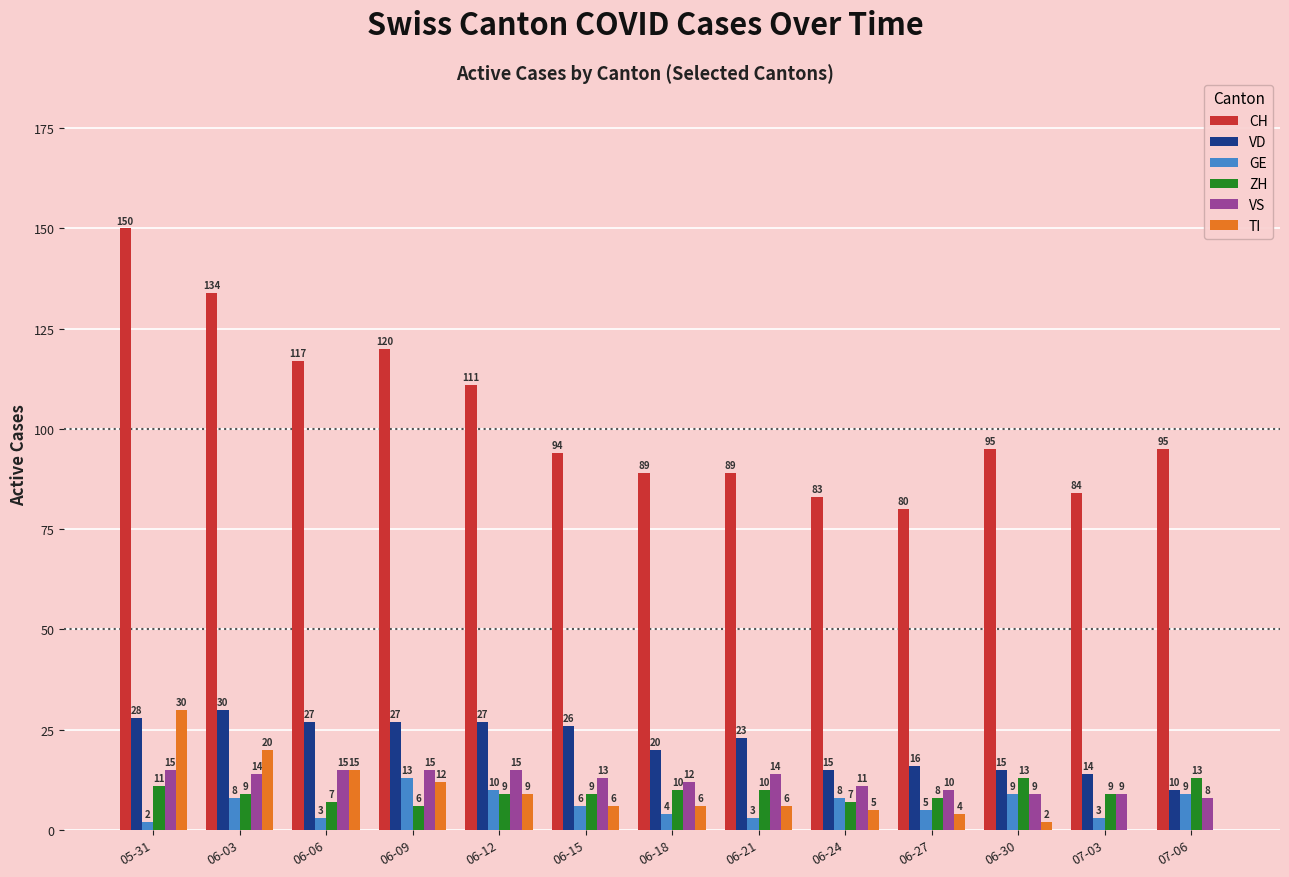

Reading left to right, list all the values displayed in this chart.

CH: 150	134	117	120	111	94	89	89	83	80	95	84	95
VD: 28	30	27	27	27	26	20	23	15	16	15	14	10
GE: 2	8	3	13	10	6	4	3	8	5	9	3	9
ZH: 11	9	7	6	9	9	10	10	7	8	13	9	13
VS: 15	14	15	15	15	13	12	14	11	10	9	9	8
TI: 30	20	15	12	9	6	6	6	5	4	2	0	0